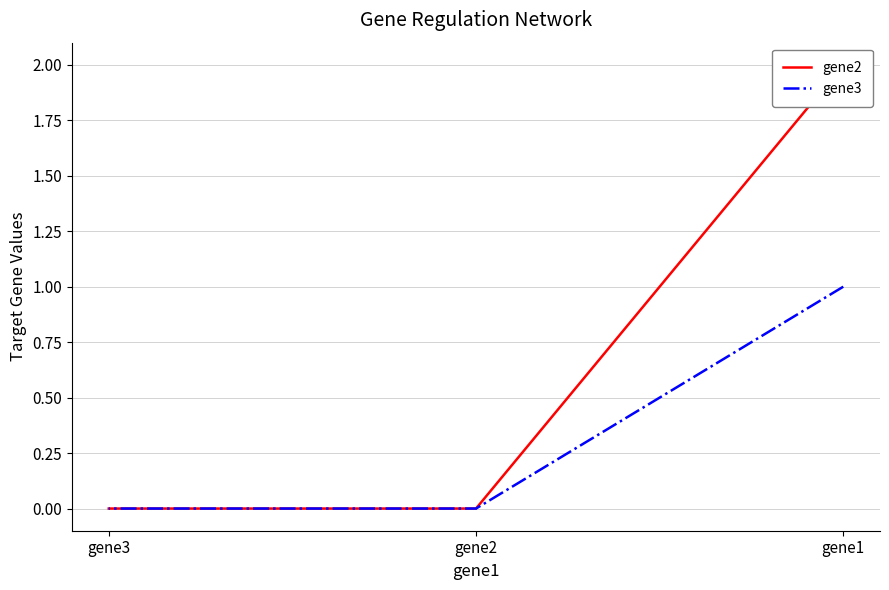

Which label corresponds to the largest value in the chart?

gene1